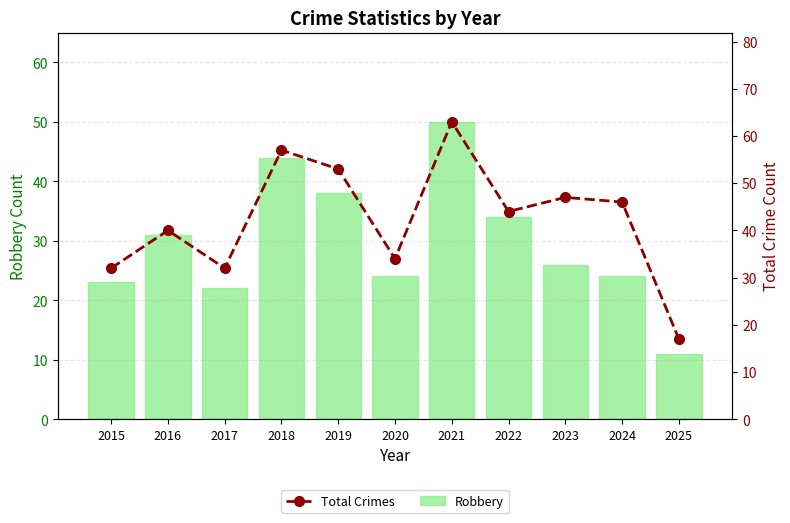

What are all the series names shown in the legend?

Robbery, Total